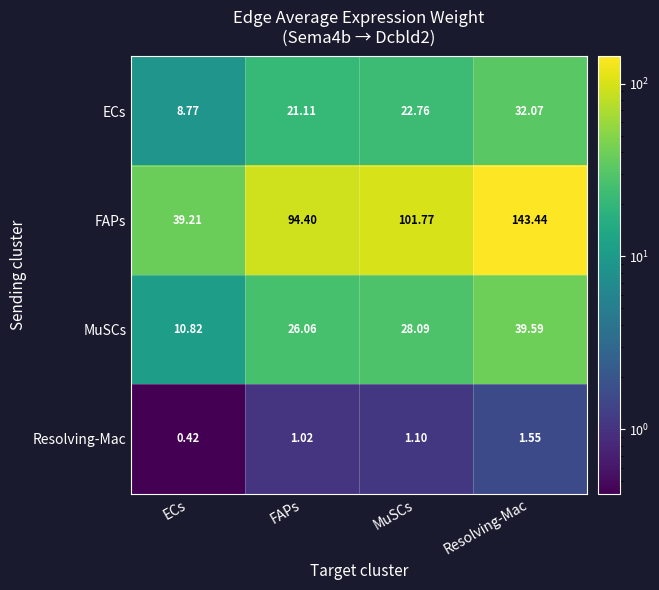

At which category is the sum across all series the highest?

Resolving-Mac